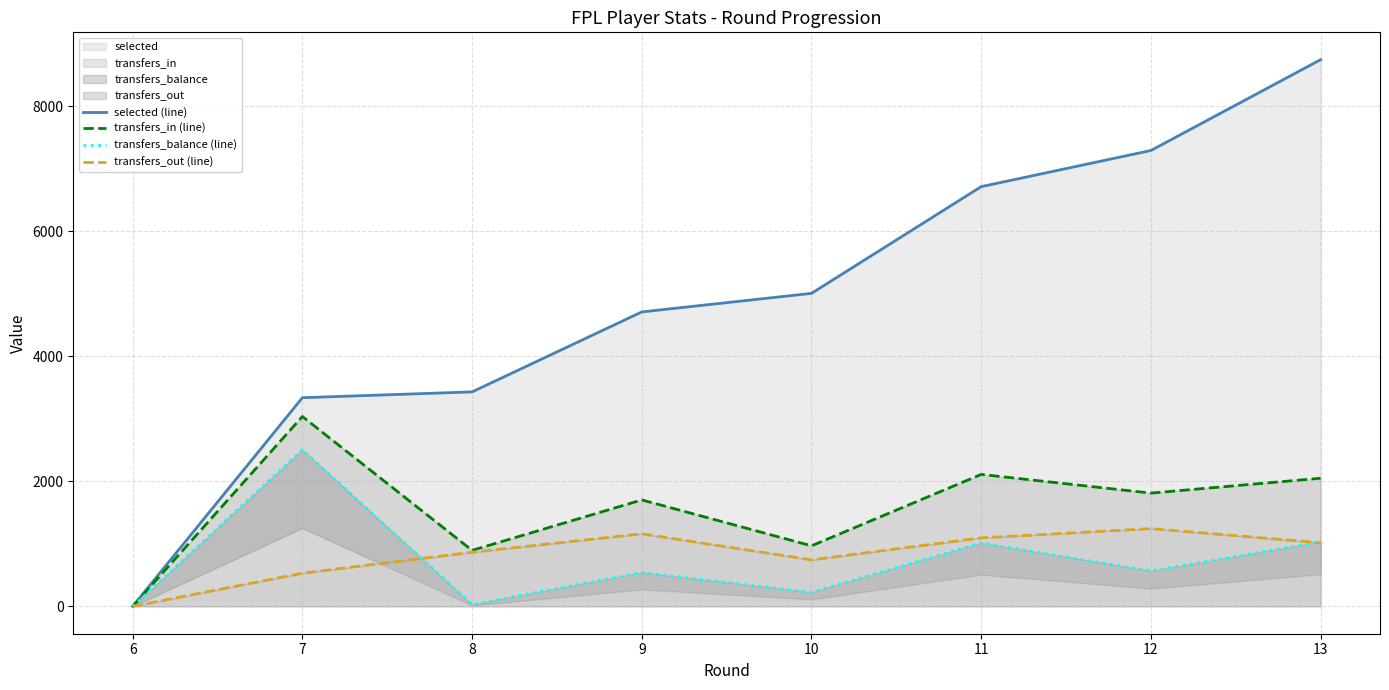

At which category is the sum across all series the highest?

13